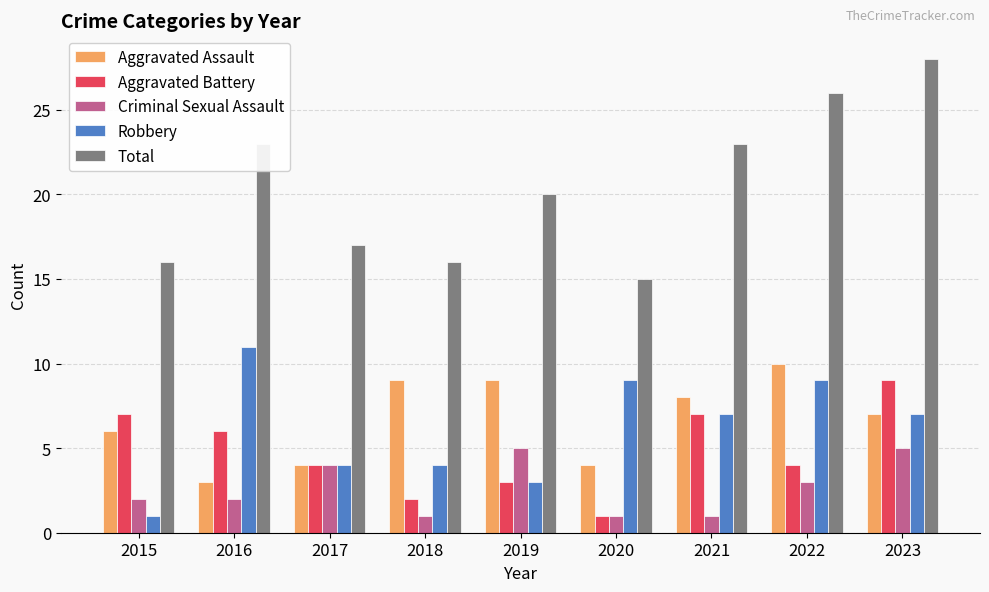

True or false: Aggravated Assault has a value of 2 at 2018.

False